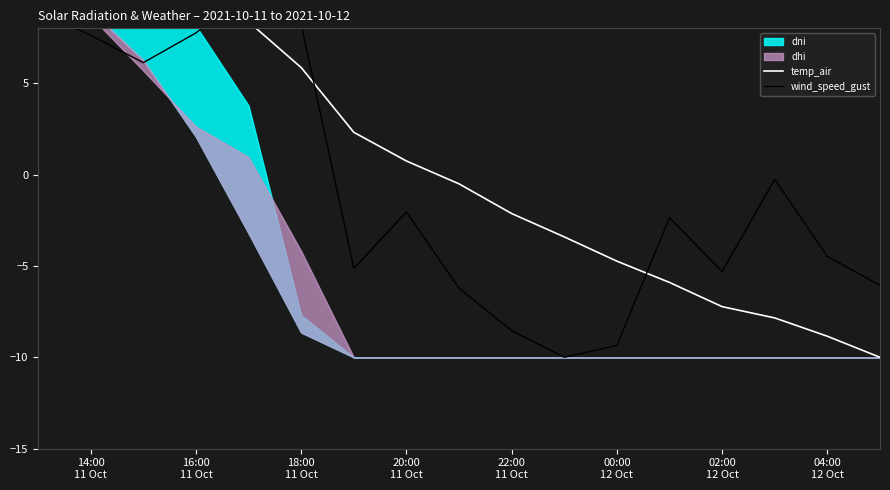

Between 02:00
12 Oct and 13, which series saw the biggest shift?

temp_air